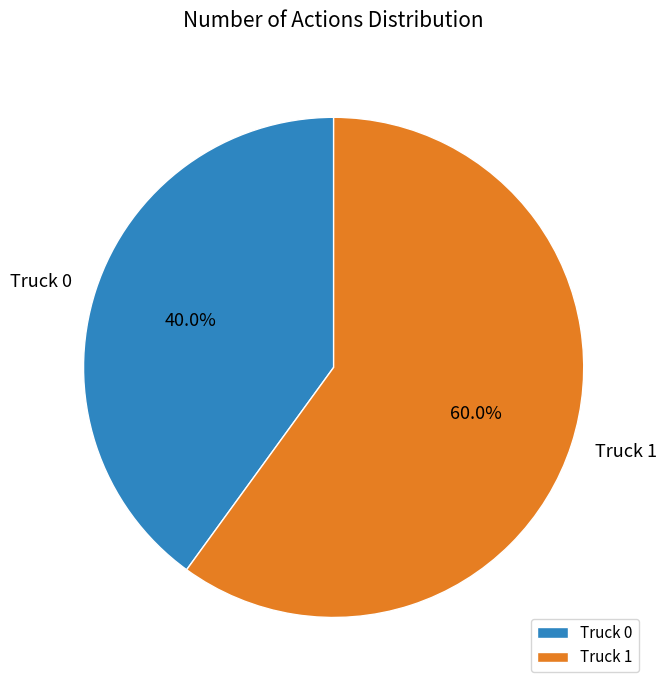

How many segments does this pie chart have?

2